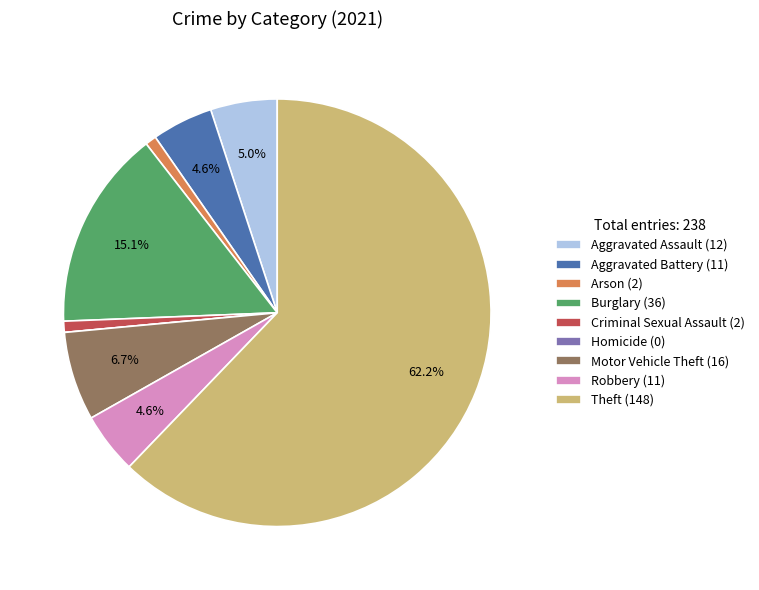

Does Burglary (36) account for over 50% of the chart?

No